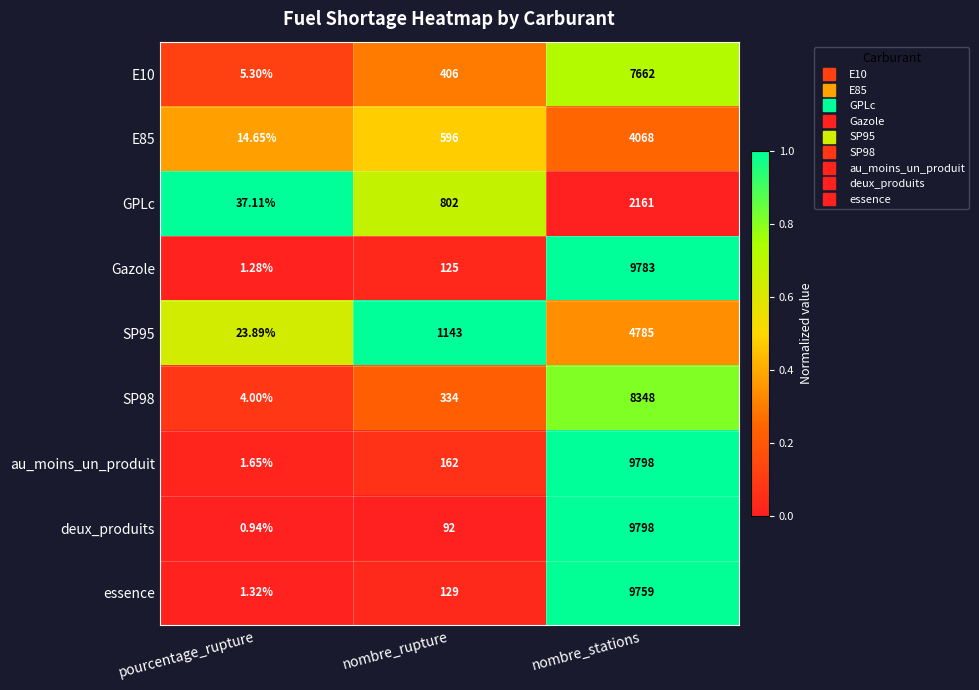

What is the difference between the highest and lowest values at pourcentage_rupture?

36.2